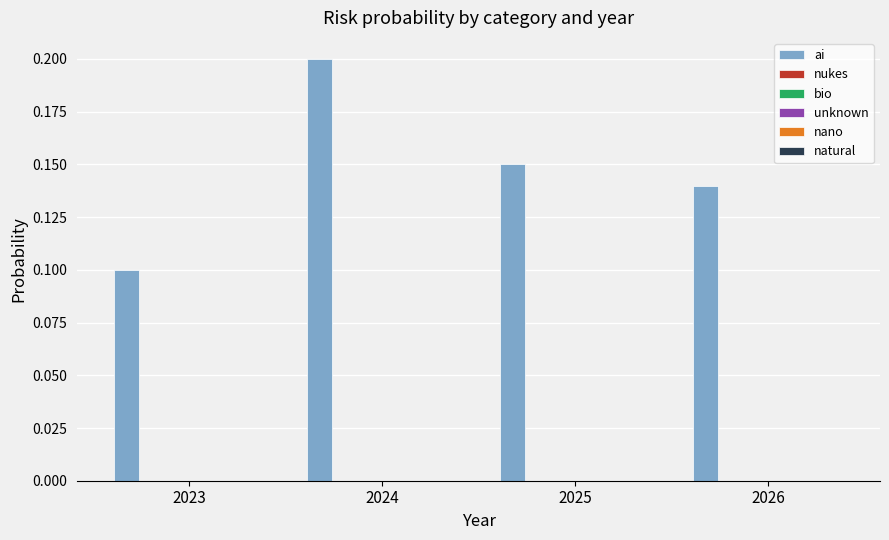

The ai series shows 0.1 at 2025. True or false?

True